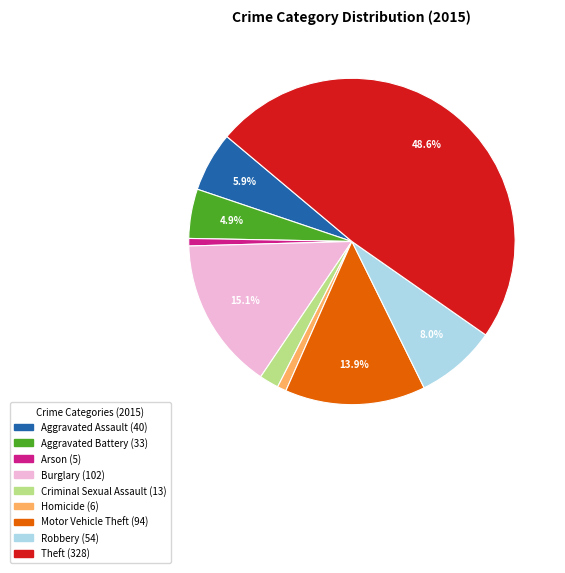

Which category has the biggest portion of the pie?

Theft